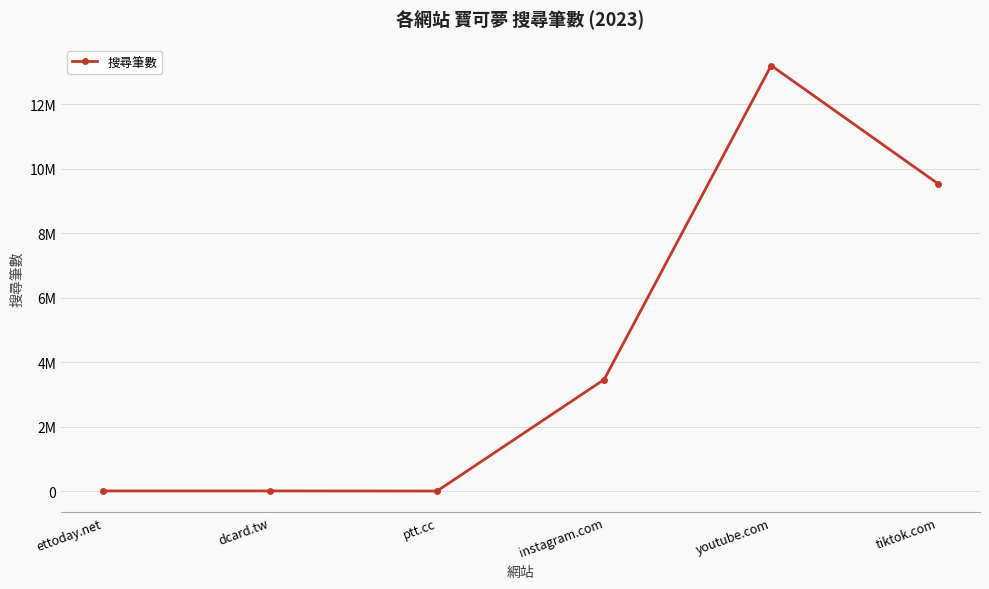

What is the value of the 6th point from the left?

9530000